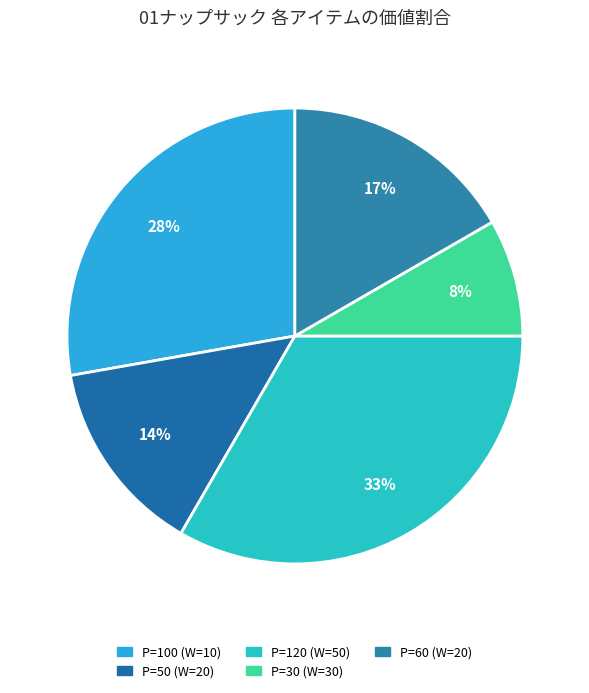

What is the change in value from P=100 (W=10) to P=30 (W=30)?

-70